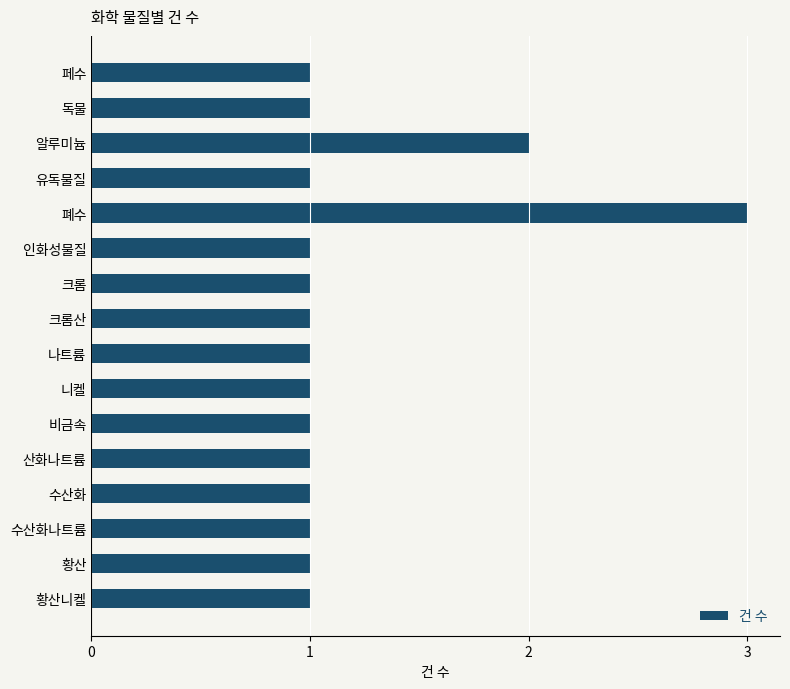

Where is the data nearest to the value 2?

알루미늄